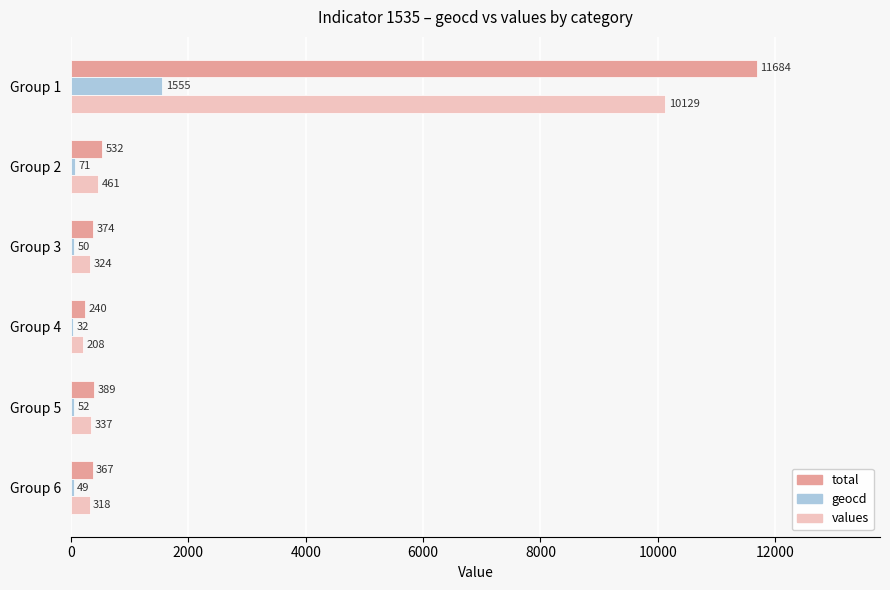

Which series has the largest range (max minus min)?

total